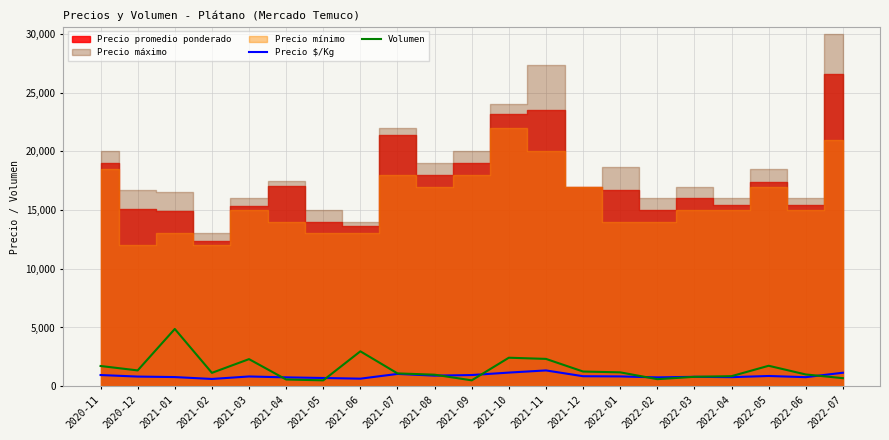

The value of Volumen at 2021-10 is 2425. True or false?

True